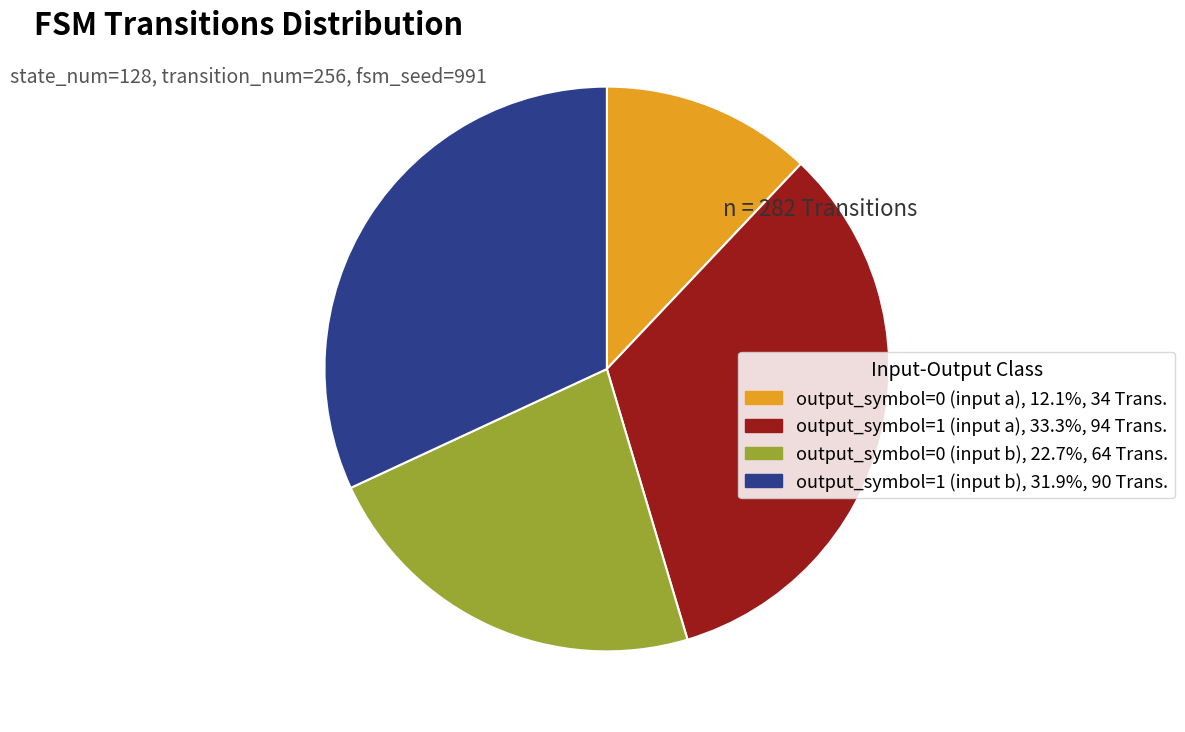

Rank the categories by value from highest to lowest.

output_symbol=1 (input a), output_symbol=1 (input b), output_symbol=0 (input b), output_symbol=0 (input a)